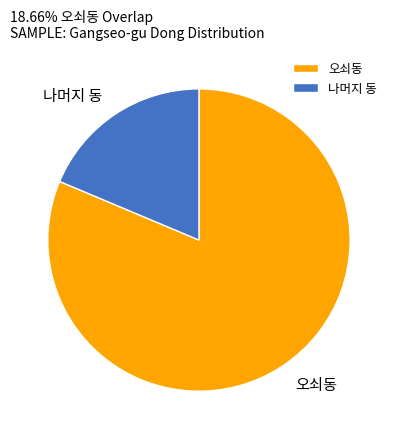

Does 나머지 동 account for over 50% of the chart?

No